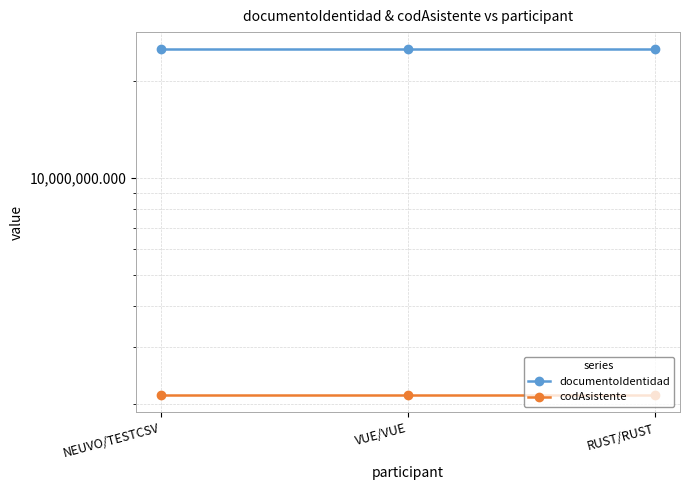

What is the sum of all documentoIdentidad values?

74940141